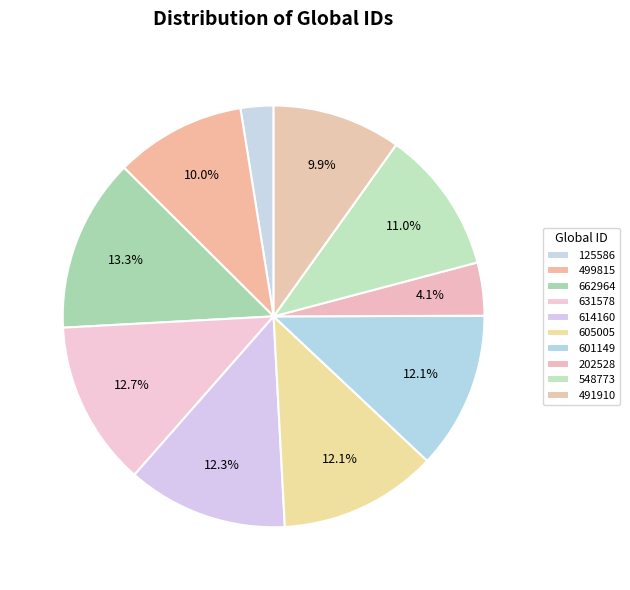

Combined, what portion of the pie is 614160 and 499815?

22.4%